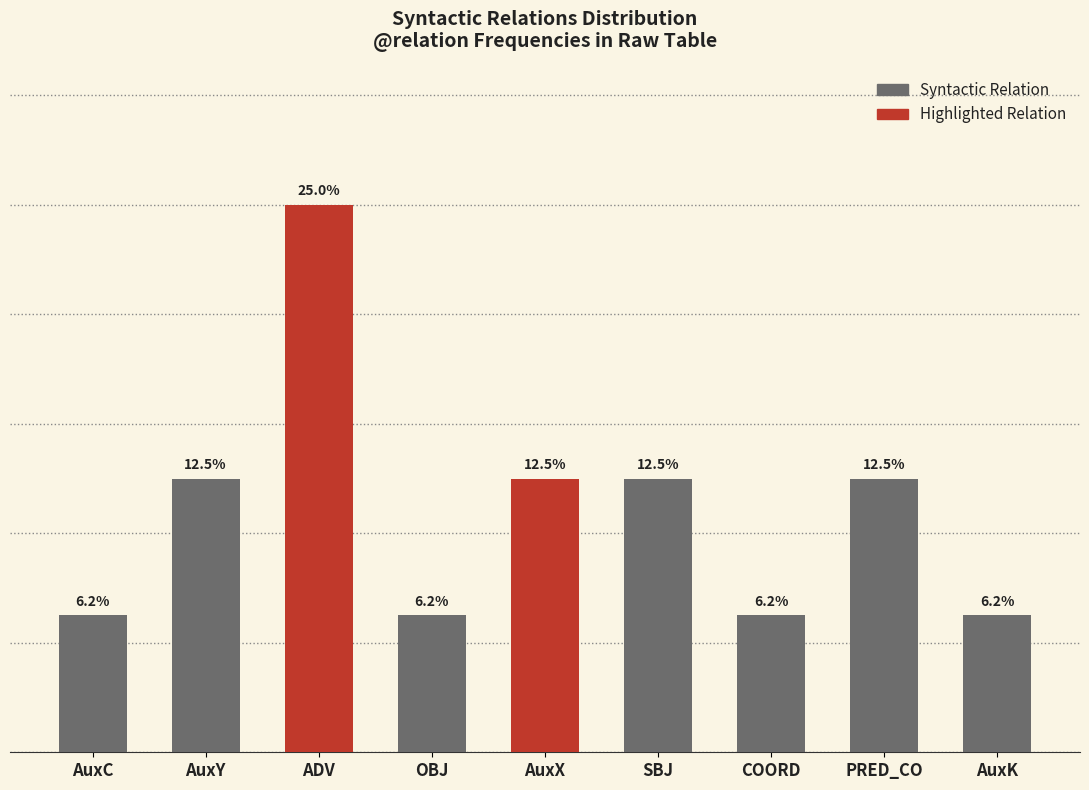

Between SBJ and OBJ, which is larger?

SBJ